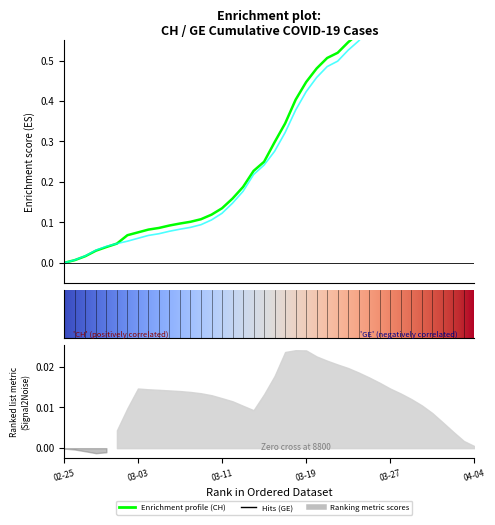

How many categories are shown in the chart?

40